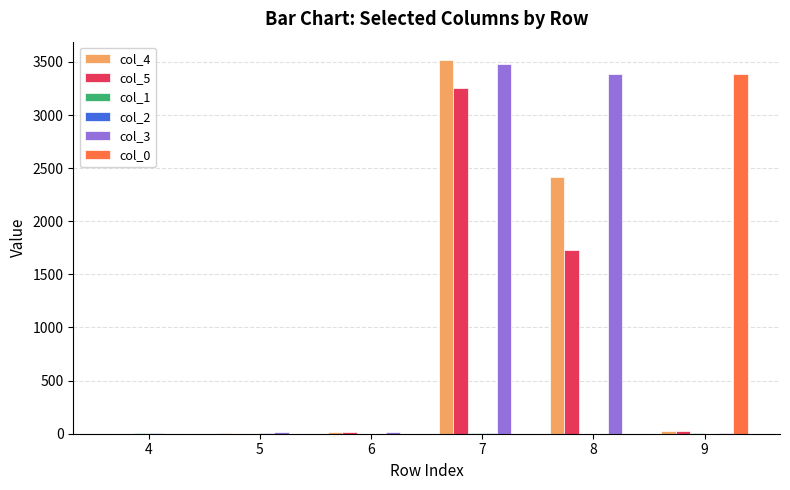

At which category is the sum across all series the highest?

7